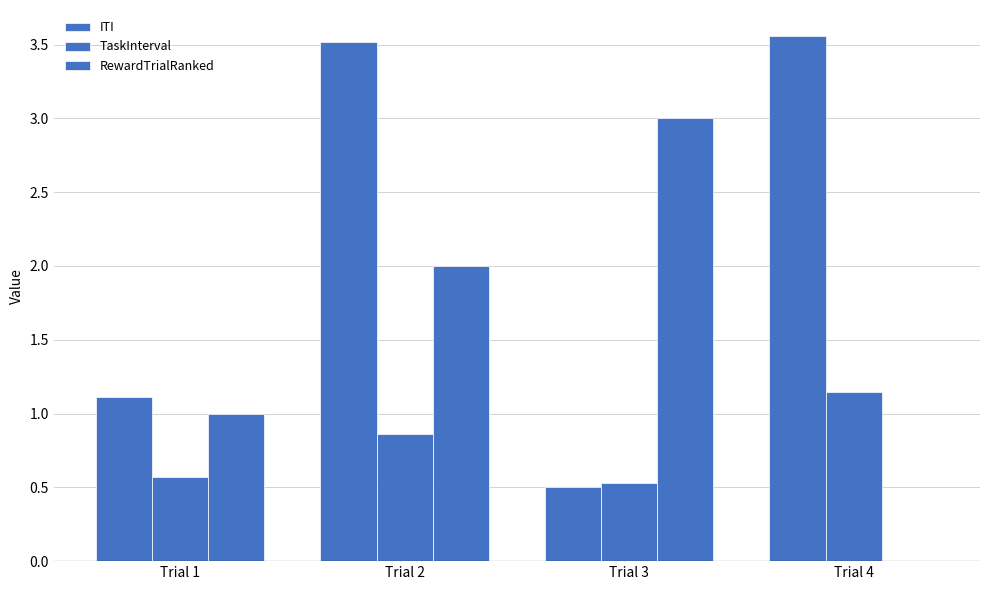

True or false: TaskInterval has a value of 0.5 at Trial 3.

True